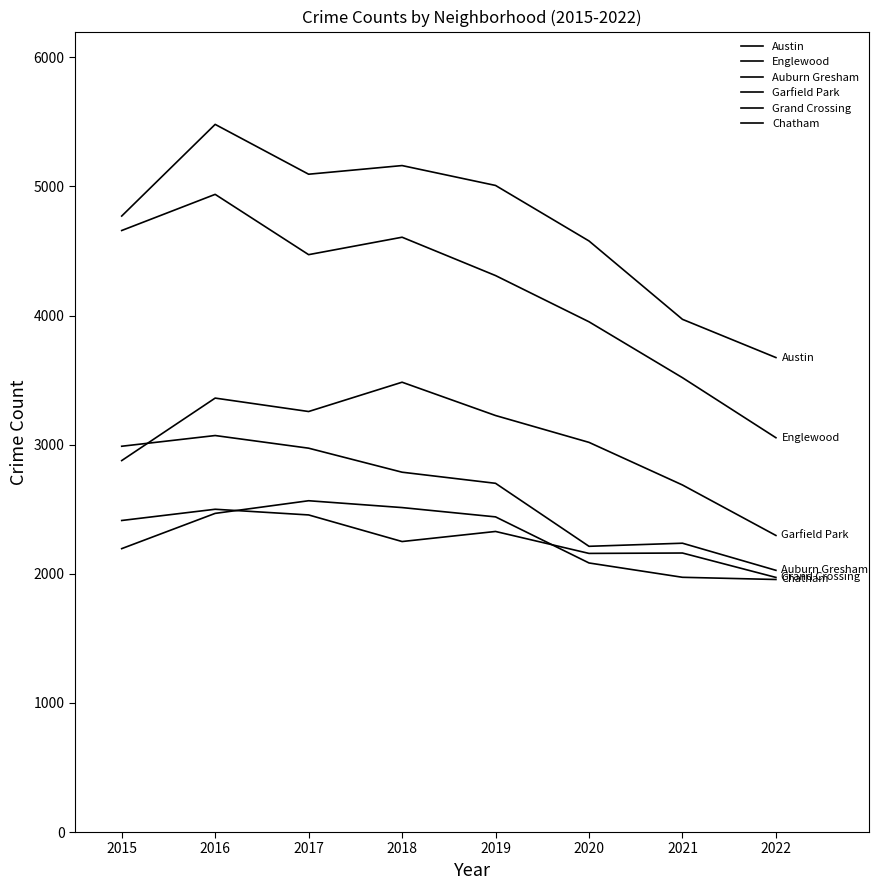

What is the difference between the maximum and second lowest values in the Auburn Gresham series?

858